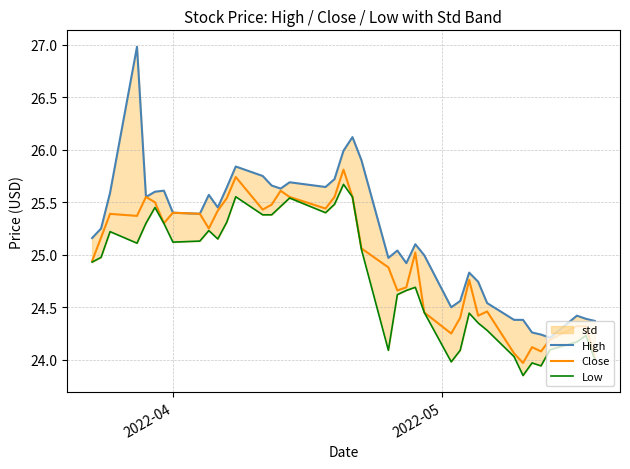

Does the chart display data point markers on the line(s)?

No